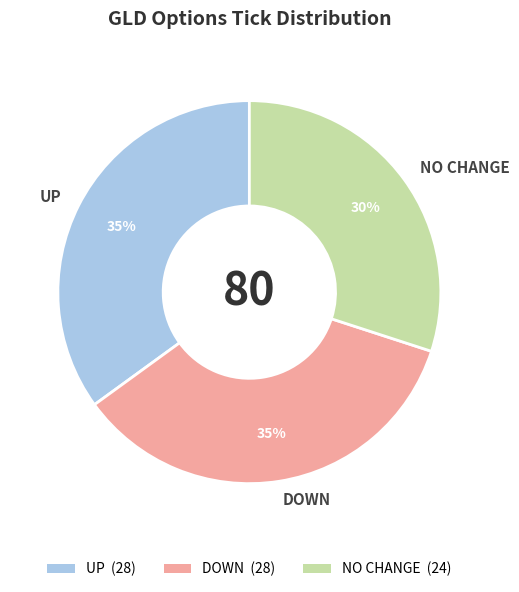

Which category has the smallest portion of the pie?

NO CHANGE